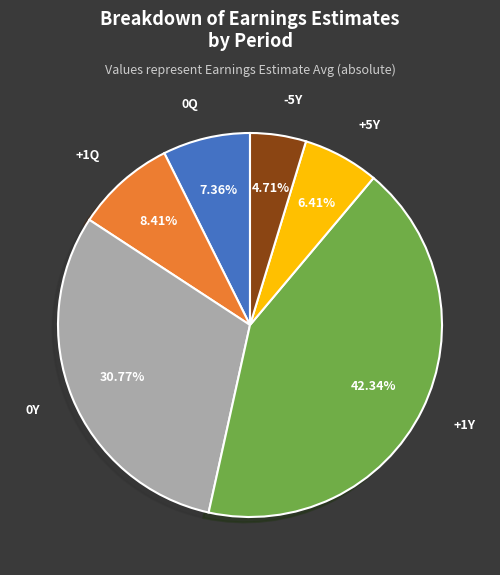

Does any single category account for the majority?

No